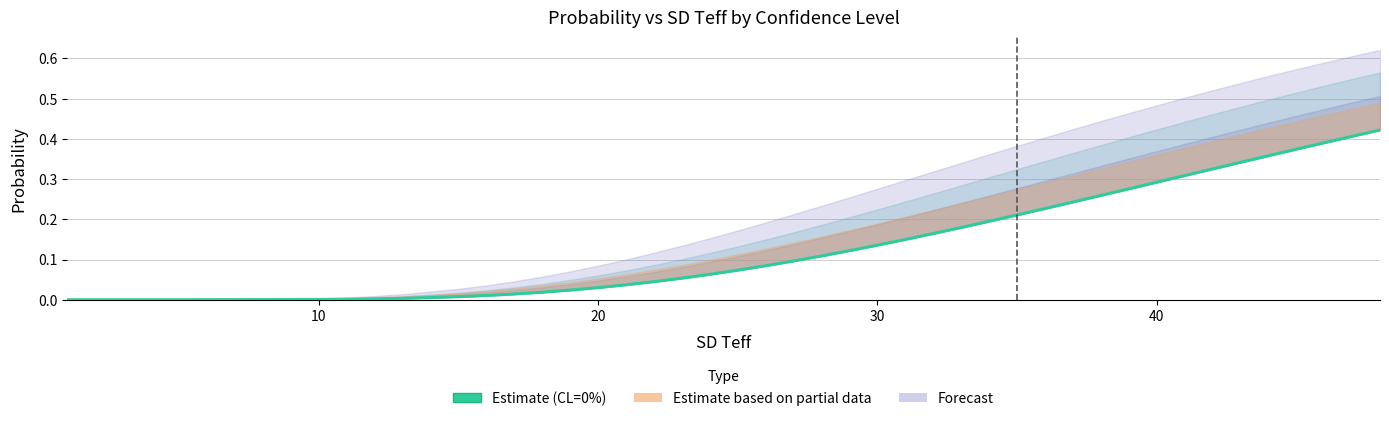

Does the chart have visible grid lines?

Yes